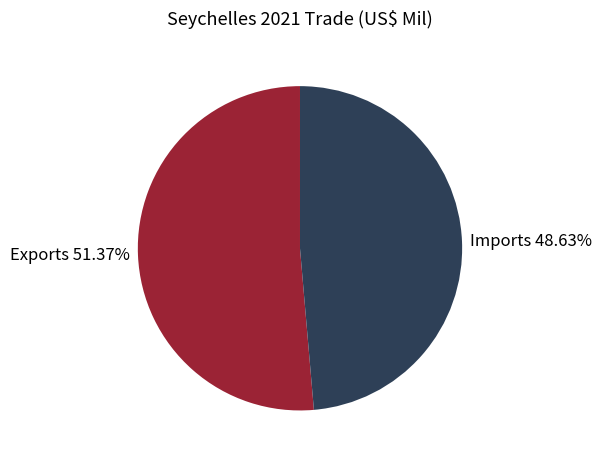

Approximately how many times larger is the value at Exports compared to Imports?

1.1